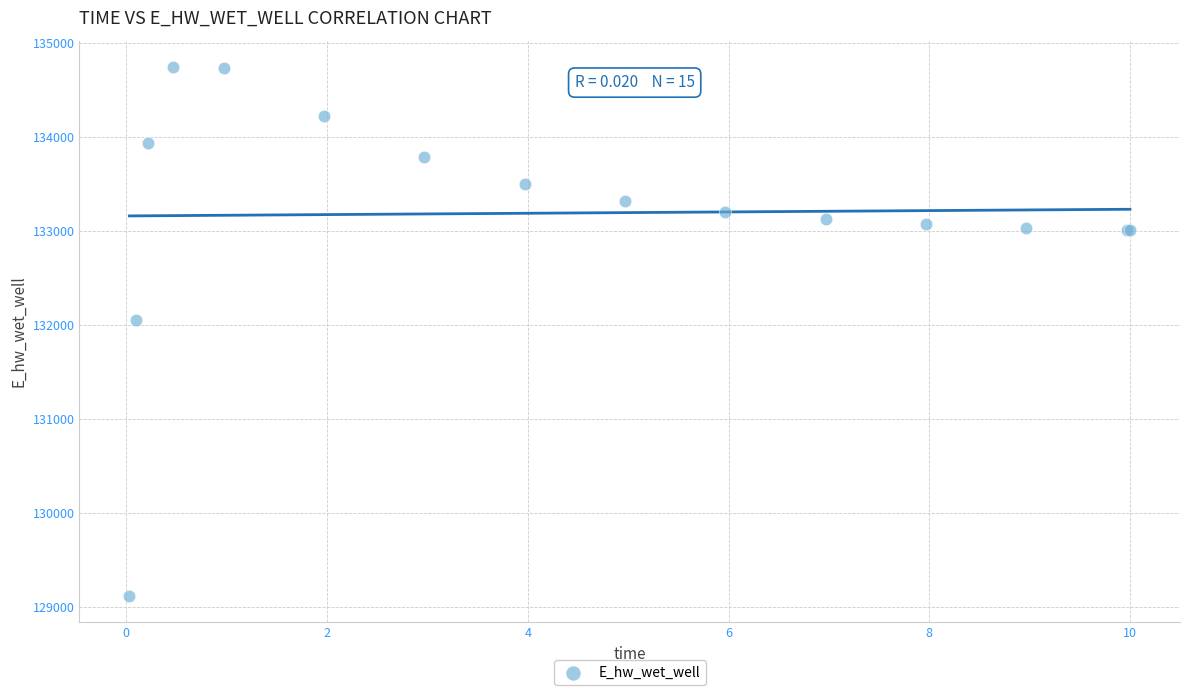

What Y value in the scatter plot is closest to 131931?

132054.4